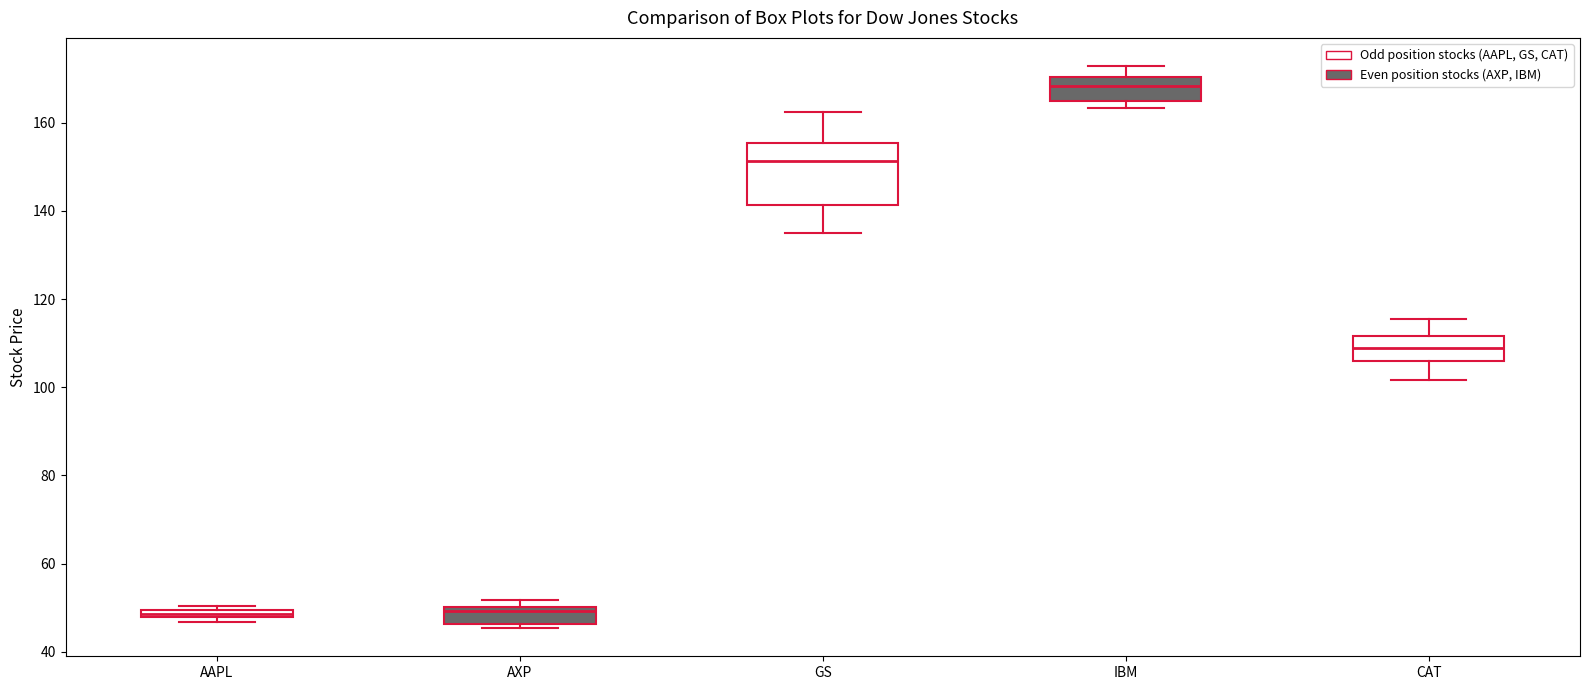

Where is the upper edge of the box for AAPL on the y-axis? The values are not printed on the chart, so give them approximately, as read against the axis.

50